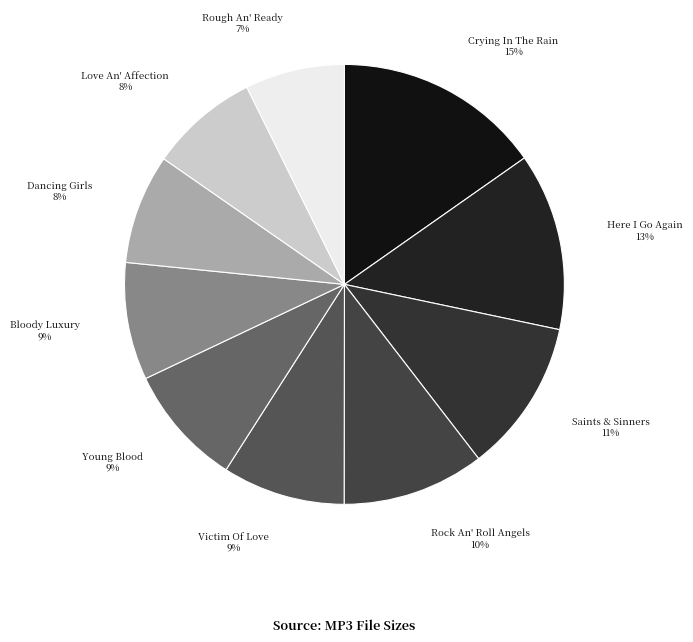

What is the ratio of the value at Victim Of Love to the value at Young Blood?

1.0